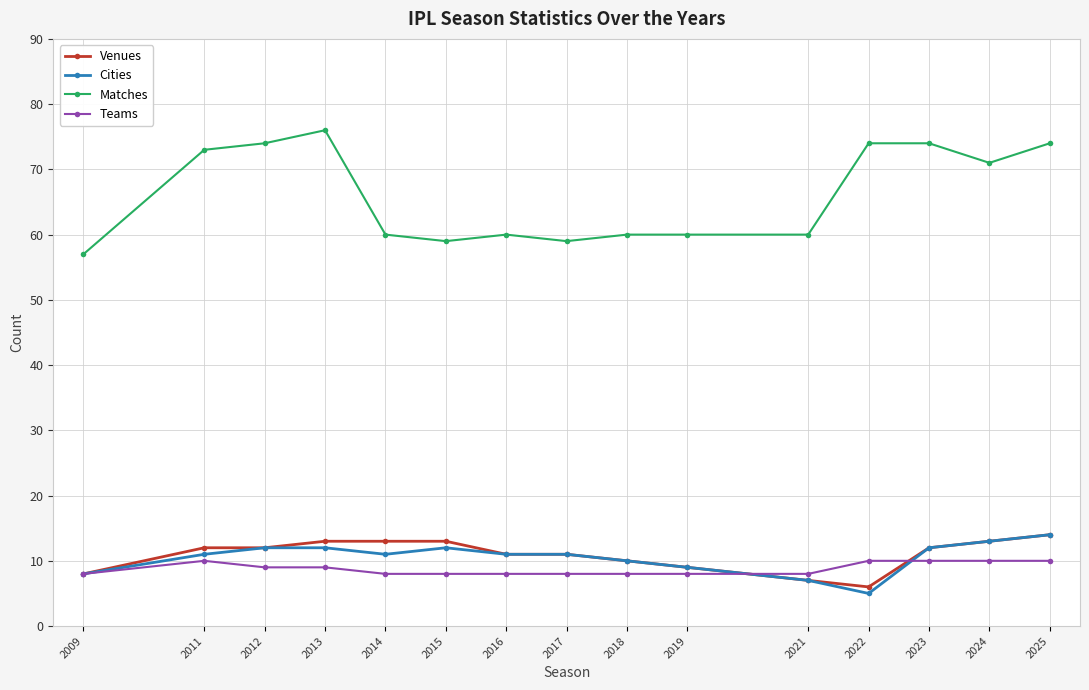

Which series has the largest total across all categories?

Matches